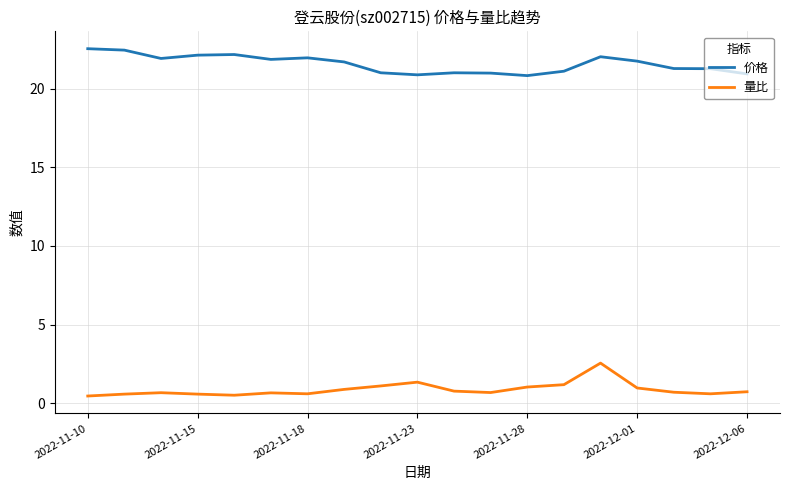

Which series has the largest total across all categories?

价格